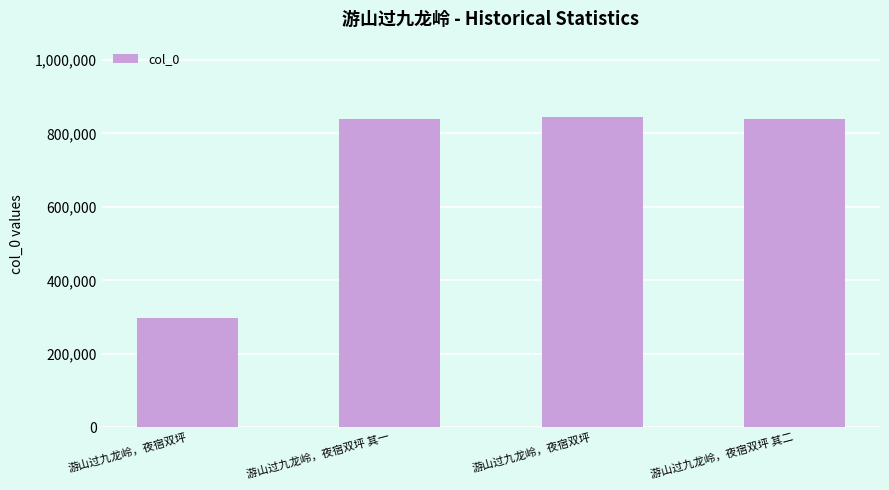

Which label corresponds to the largest value in the chart?

游山过九龙岭，夜宿双坪